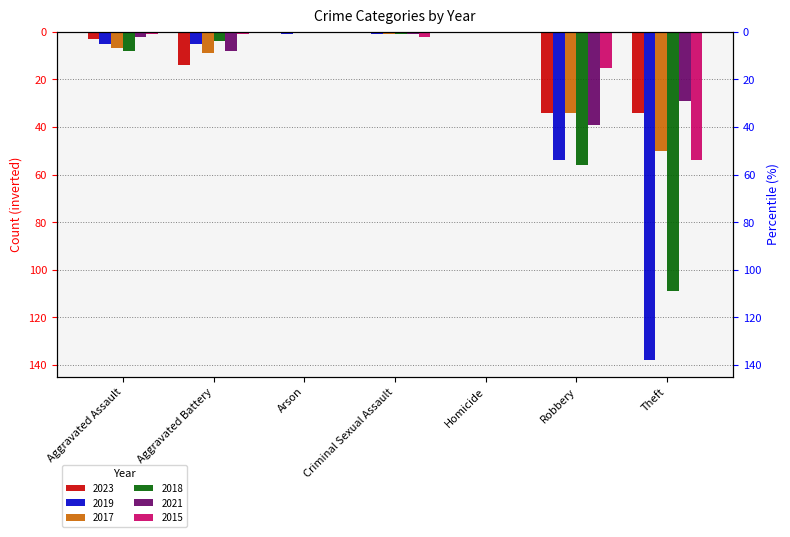

Count the number of categories in the chart.

7